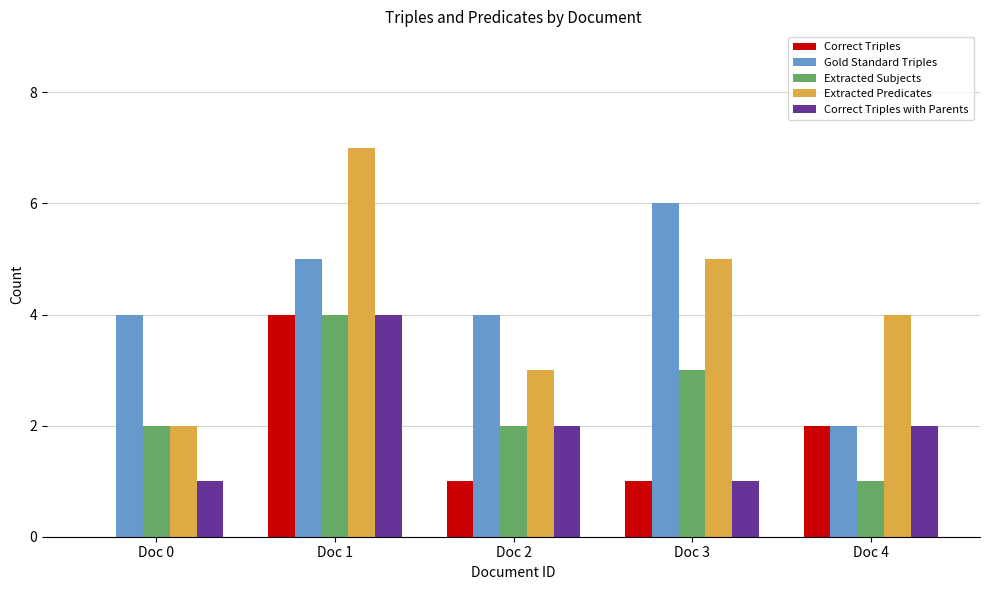

Reading left to right, transcribe all the data shown in this chart.

Correct Triples: Doc 0=0	Doc 1=4	Doc 2=1	Doc 3=1	Doc 4=2
Gold Standard Triples: Doc 0=4	Doc 1=5	Doc 2=4	Doc 3=6	Doc 4=2
Extracted Subjects: Doc 0=2	Doc 1=4	Doc 2=2	Doc 3=3	Doc 4=1
Extracted Predicates: Doc 0=2	Doc 1=7	Doc 2=3	Doc 3=5	Doc 4=4
Correct Triples with Parents: Doc 0=1	Doc 1=4	Doc 2=2	Doc 3=1	Doc 4=2